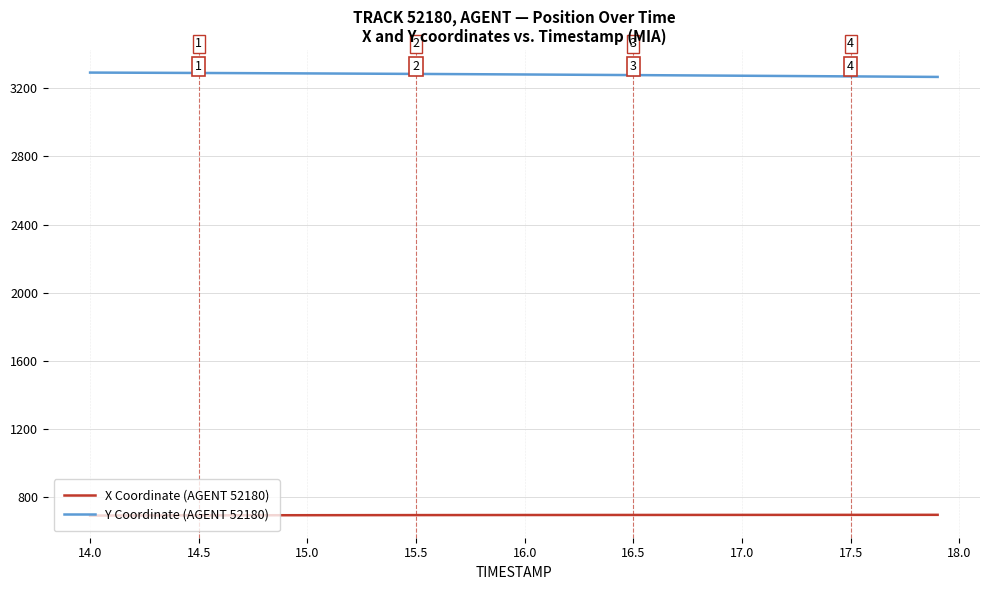

What are all the series names shown in the legend?

X Coordinate (AGENT 52180), Y Coordinate (AGENT 52180)